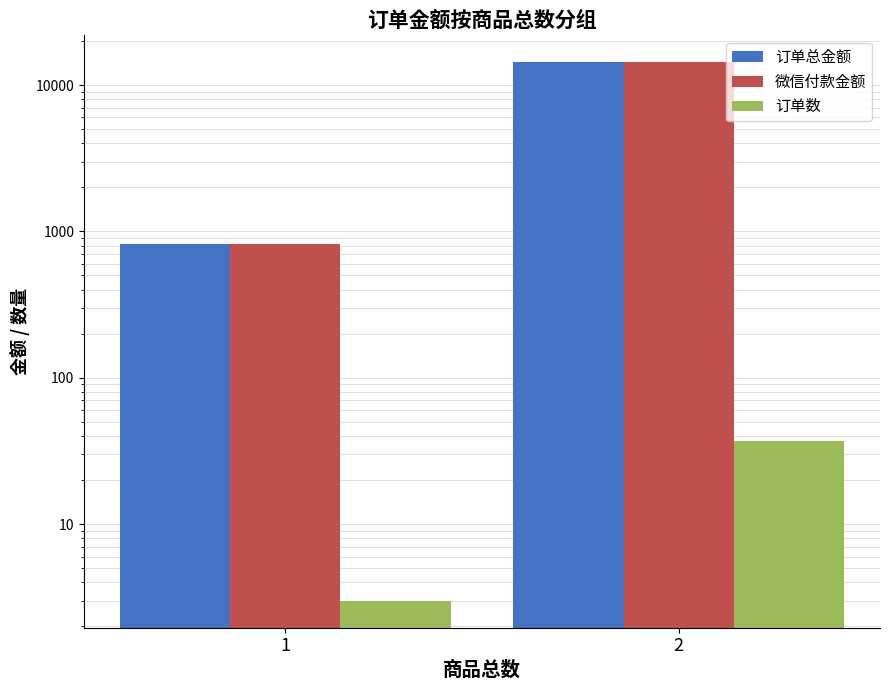

What is the minimum value for 订单数?

3